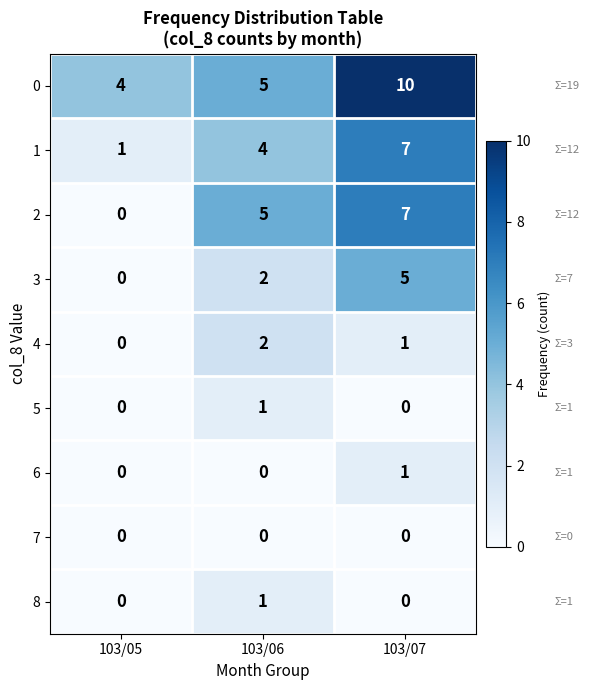

What is the approximate value of 0 at 103/07?

10